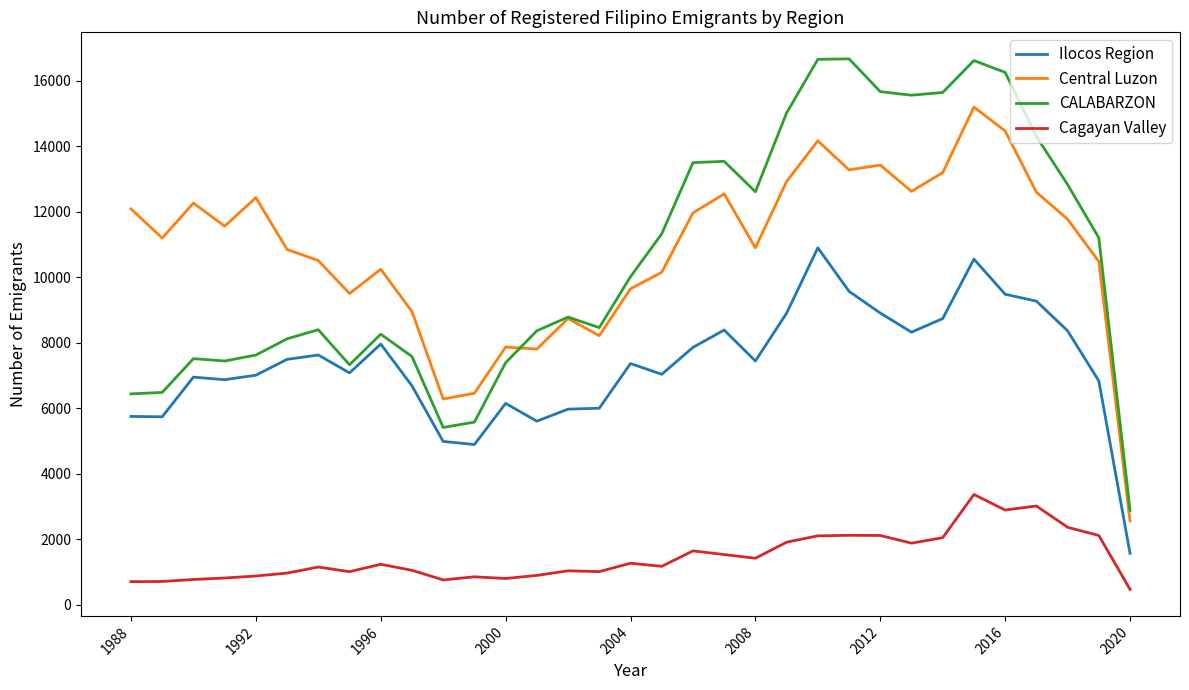

True or false: Central Luzon has more than 2 points higher than both neighbors.

True